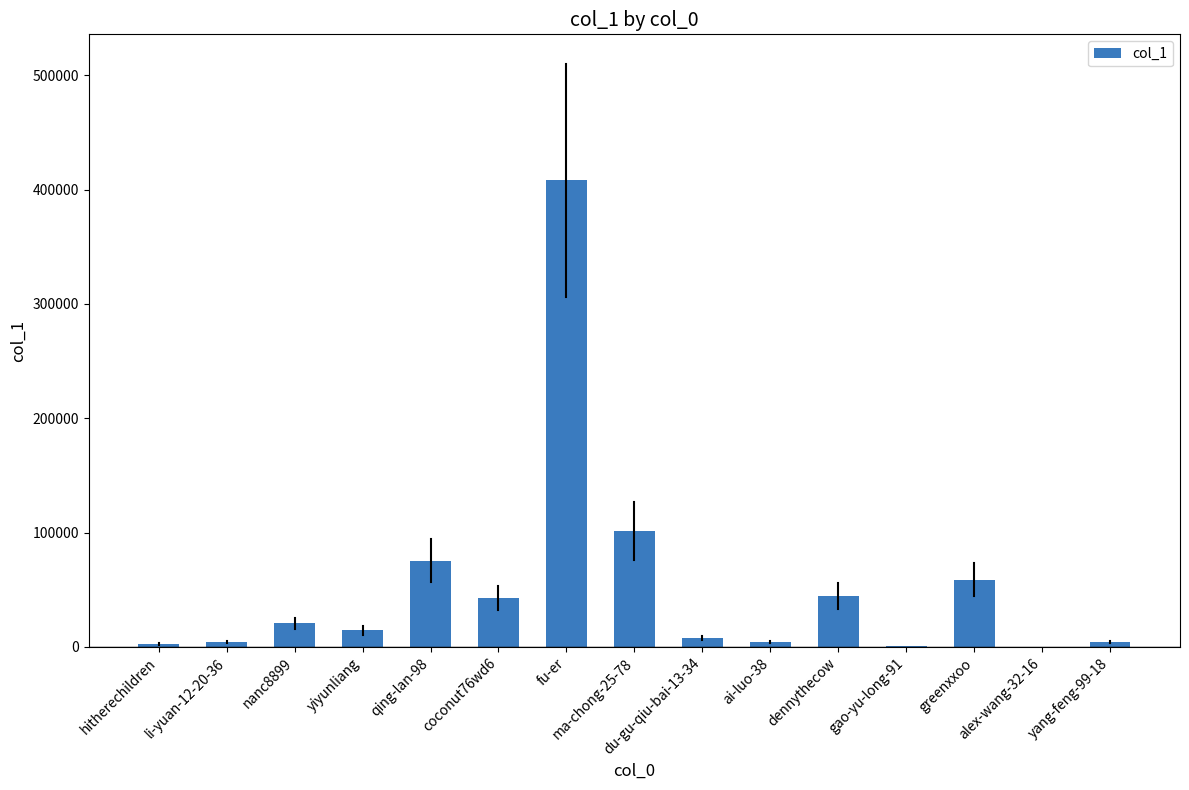

What is the greatest value displayed?

408214